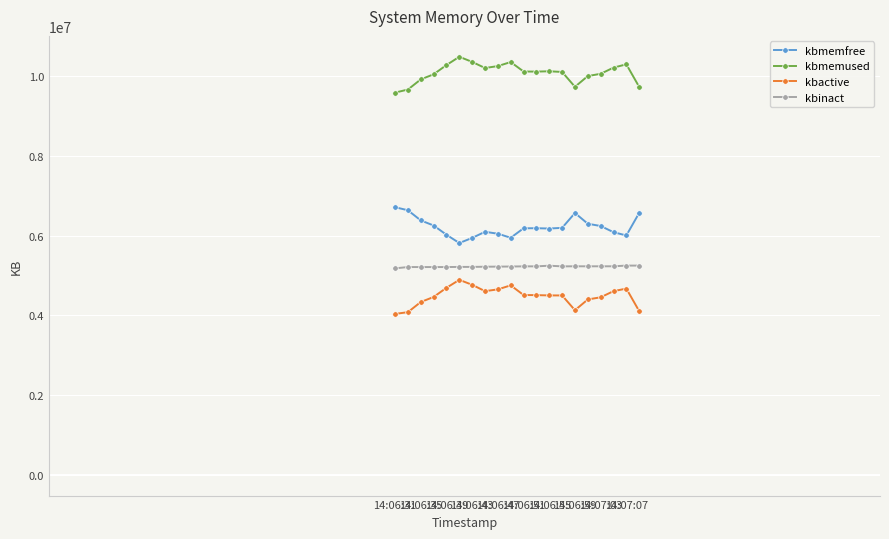

True or false: kbactive has more than 0 interior local peaks.

True